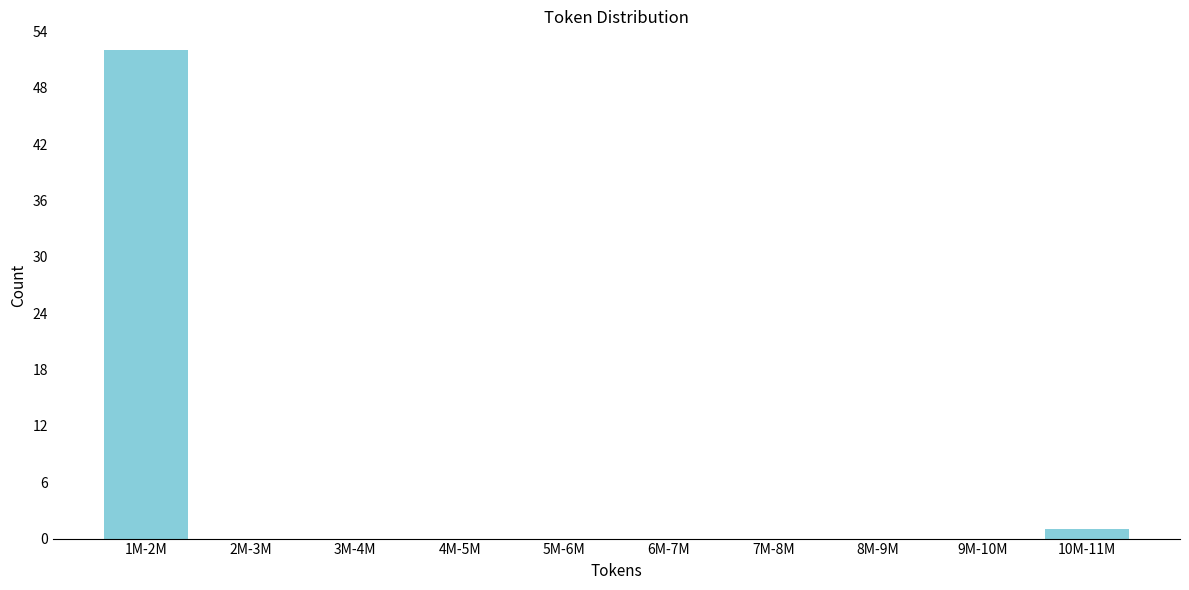

Reading left to right, extract all data points from this chart.

1M-2M=52	2M-3M=0	3M-4M=0	4M-5M=0	5M-6M=0	6M-7M=0	7M-8M=0	8M-9M=0	9M-10M=0	10M-11M=1